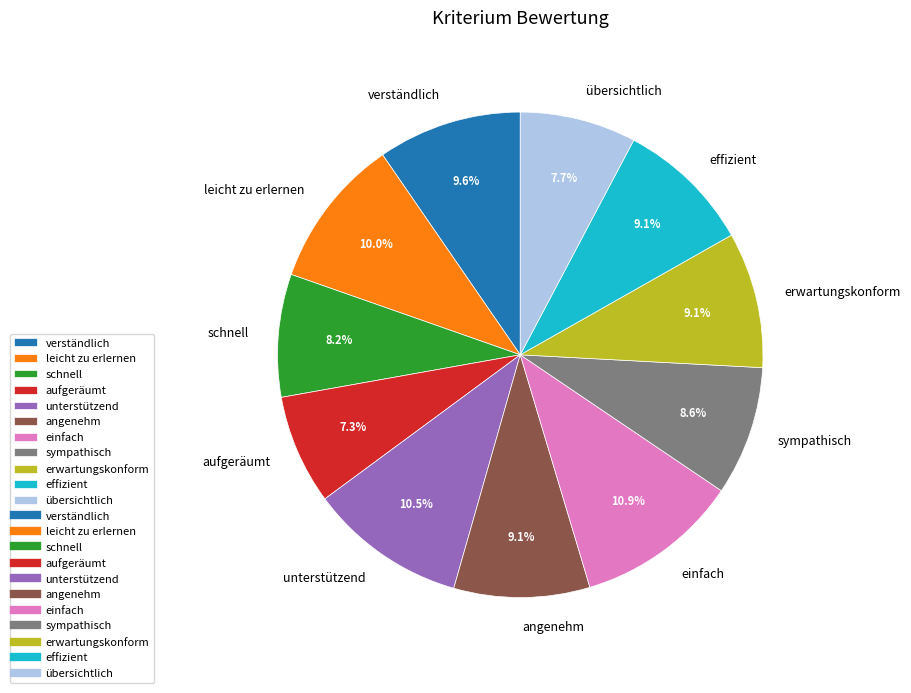

How much of the chart is everything except erwartungskonform?

90.9%